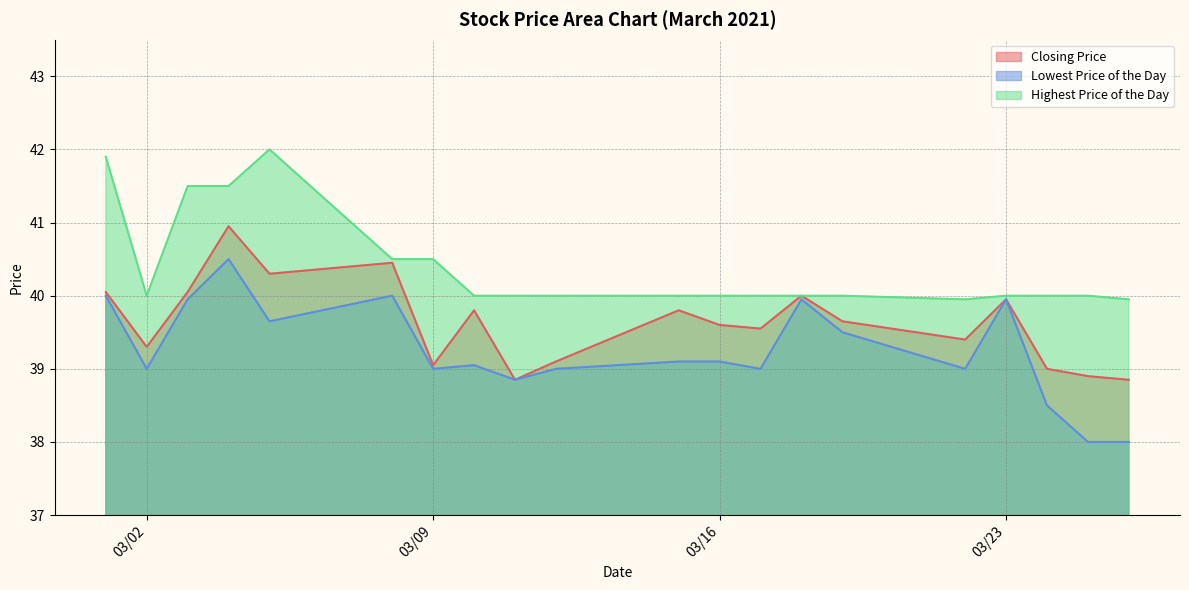

How many lines are shown in the chart?

3